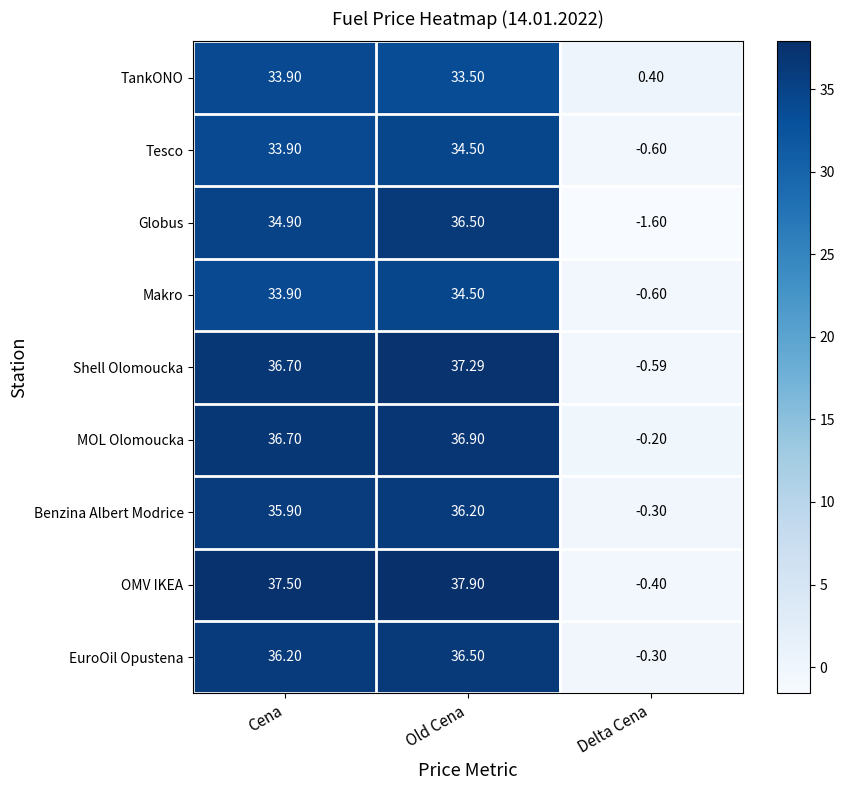

Which label corresponds to the smallest value in the chart?

Delta Cena